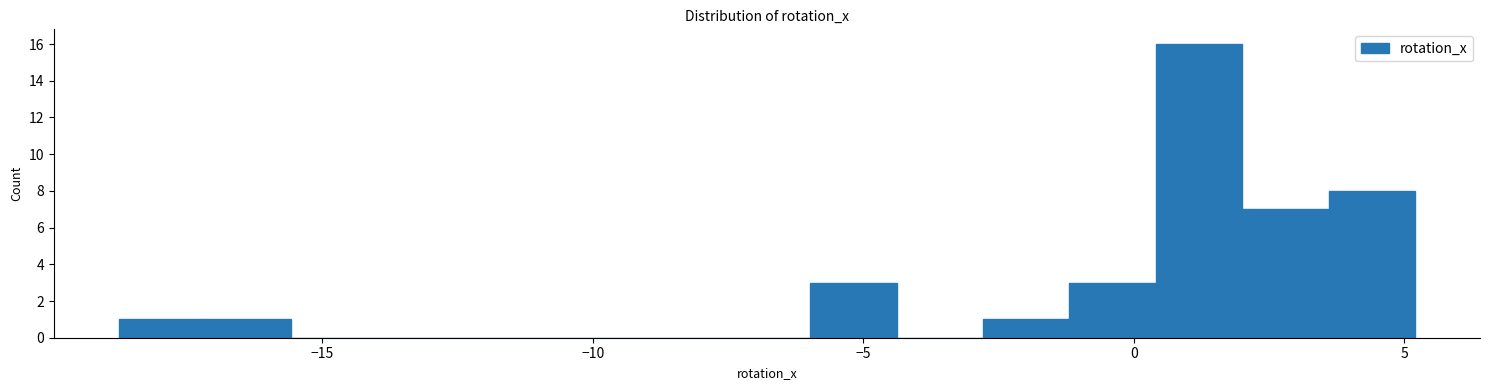

Read against the x-axis, roughly where is the centre of the tallest bar?

1.0